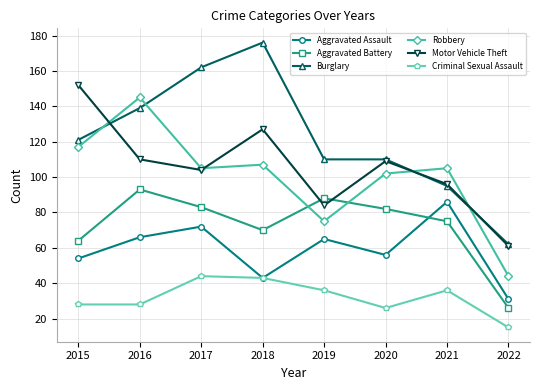

At which category does Burglary reach its first local peak?

2018